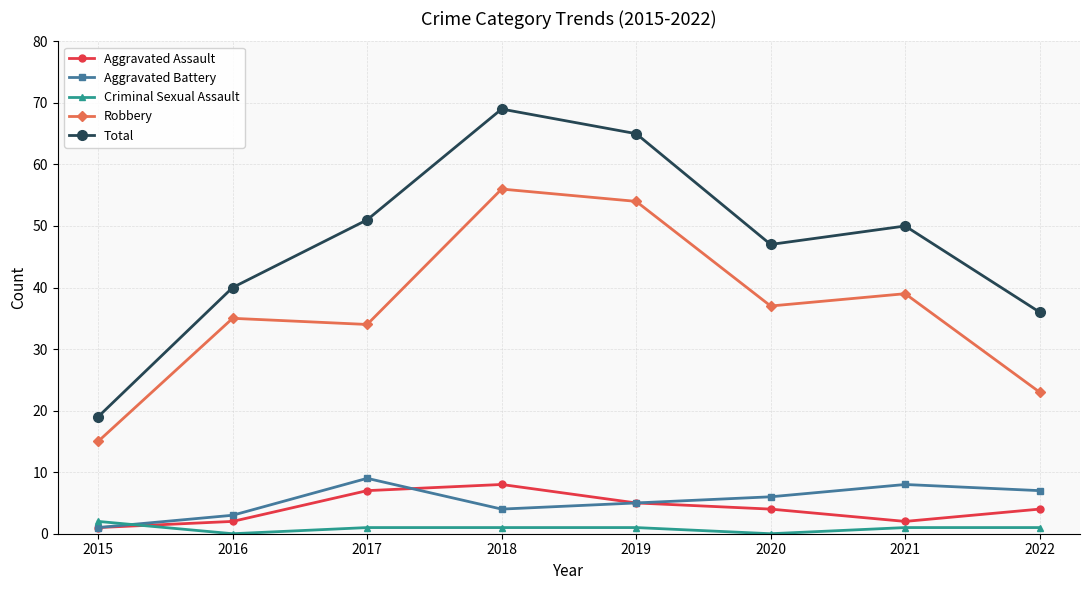

The Criminal Sexual Assault series shows 1 at 2022. True or false?

True